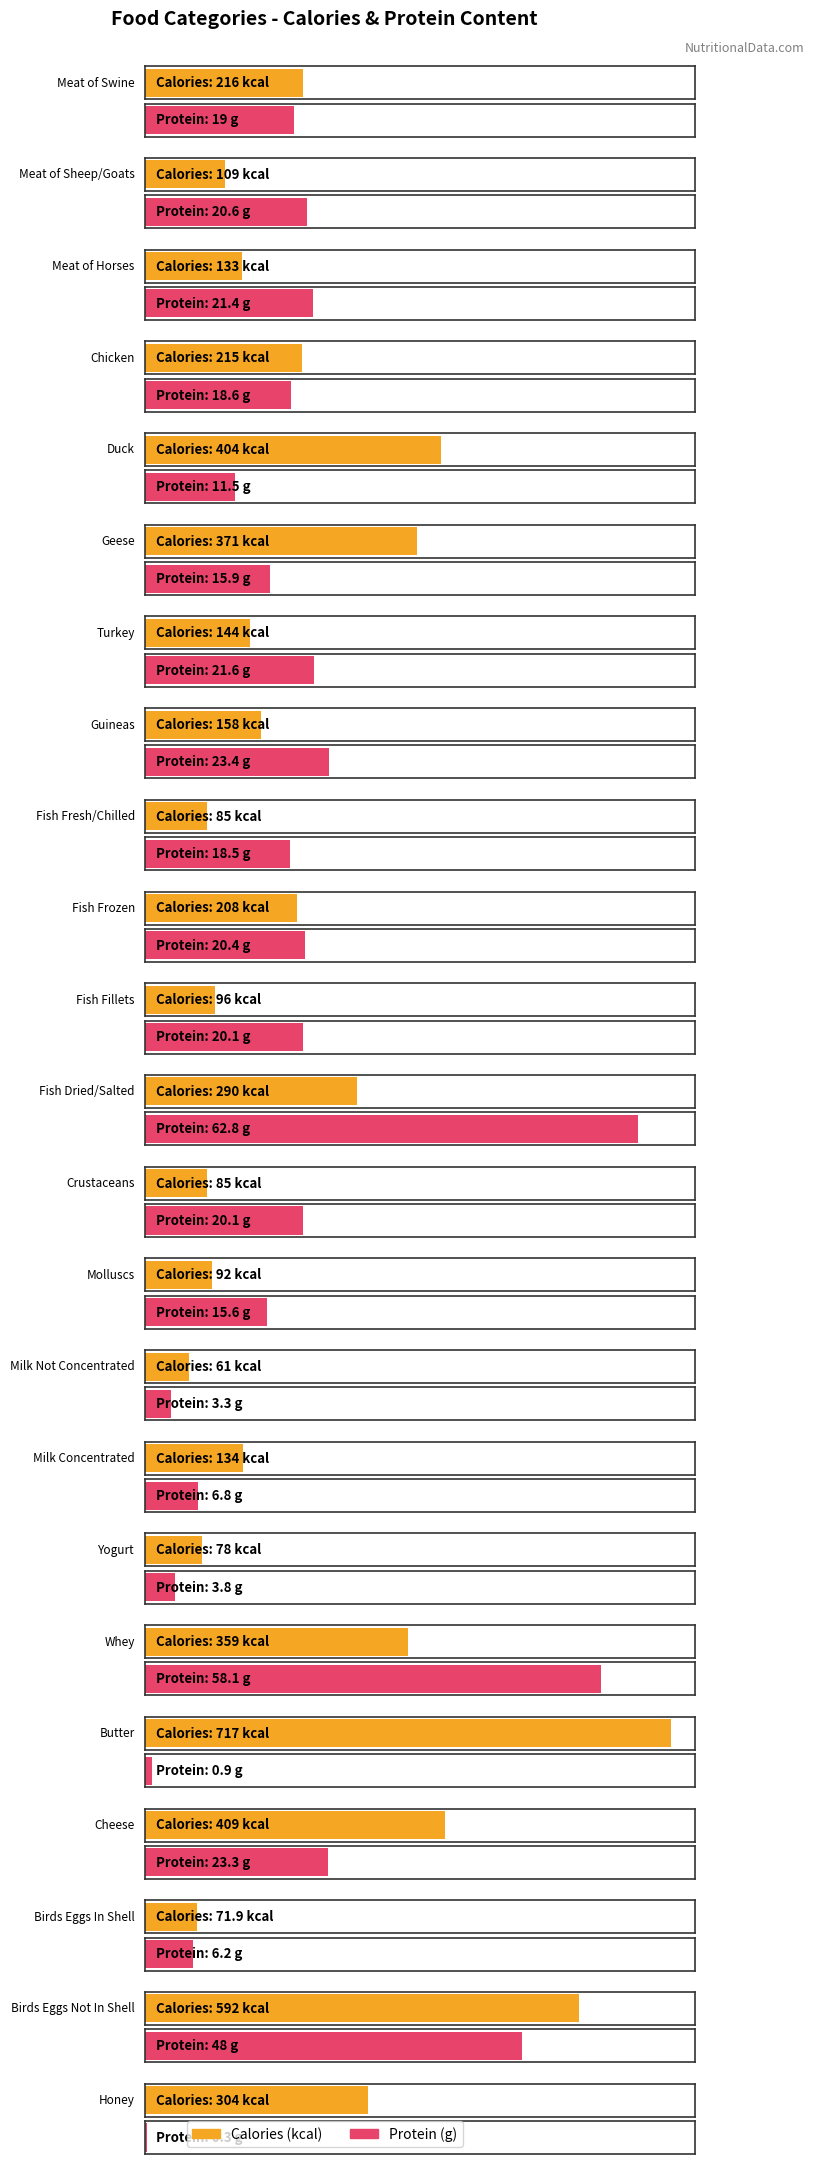

Where does the protein_g series first go above 19?

Meat of Sheep/Goats